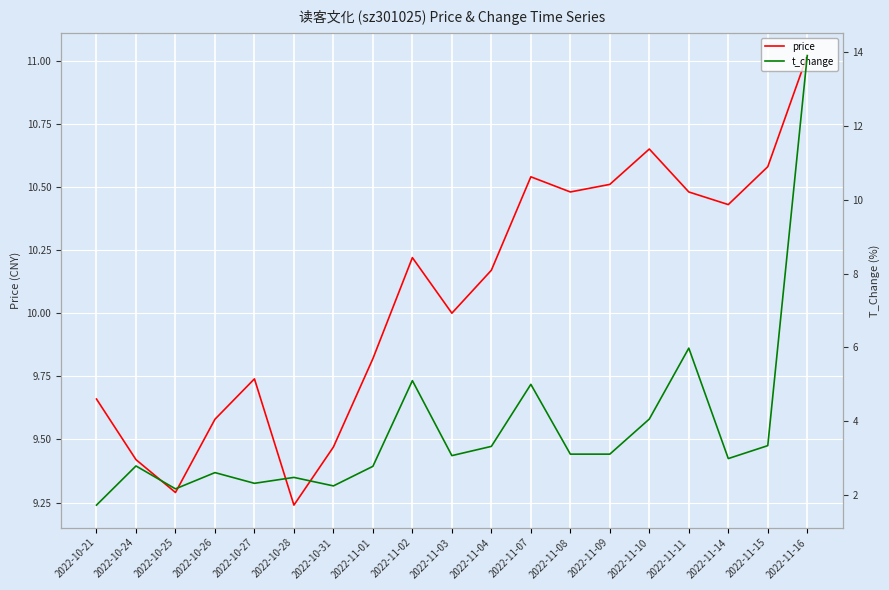

Which label corresponds to the largest value in the chart?

2022-11-16